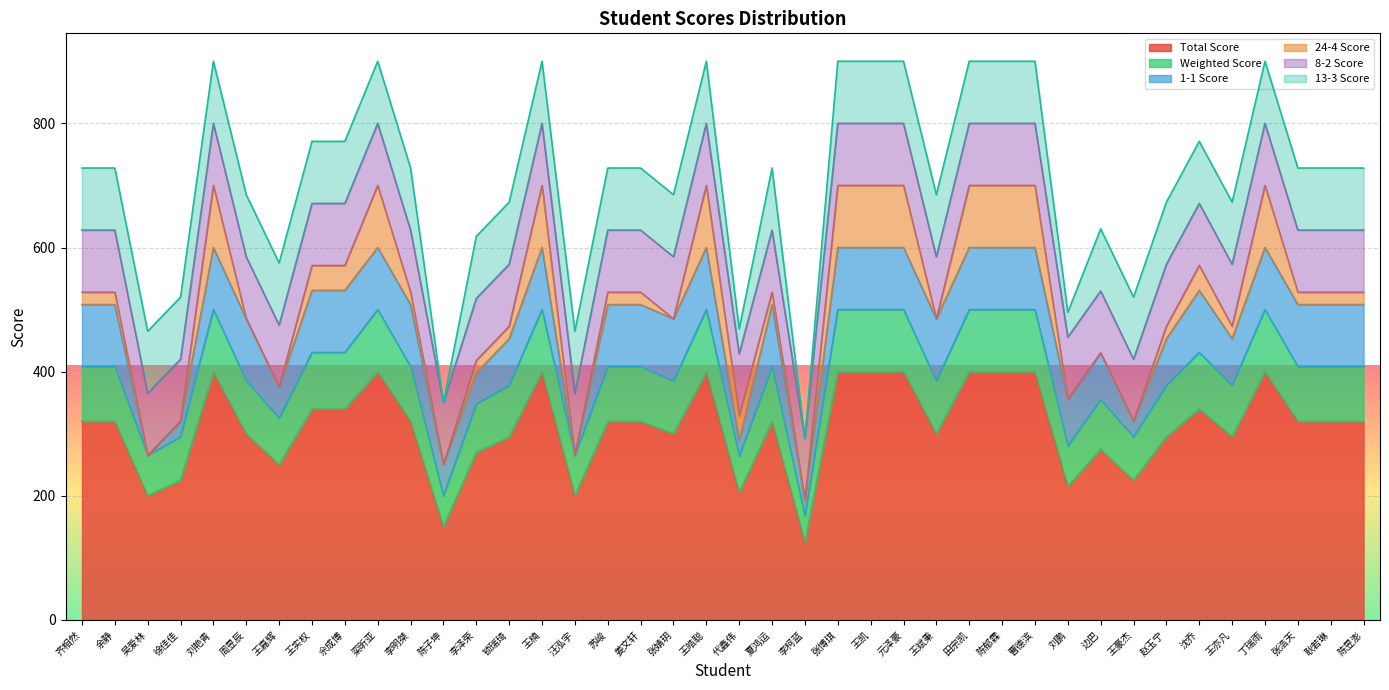

What is the sum of the Total Score values at 王嘉辉 and 元泽豪?

650.0